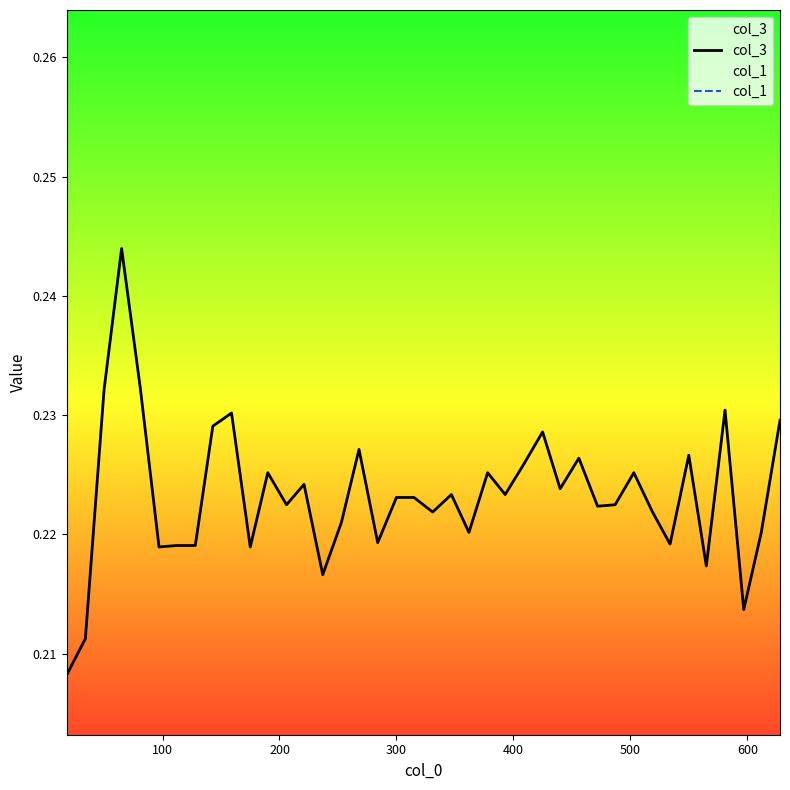

Does the chart have visible grid lines?

No